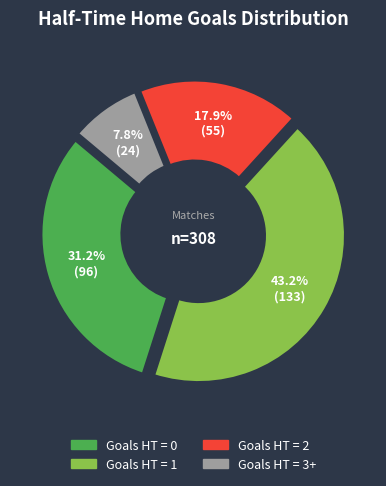

To the nearest percent, what is the combined percentage of 1 and 3+?

51%